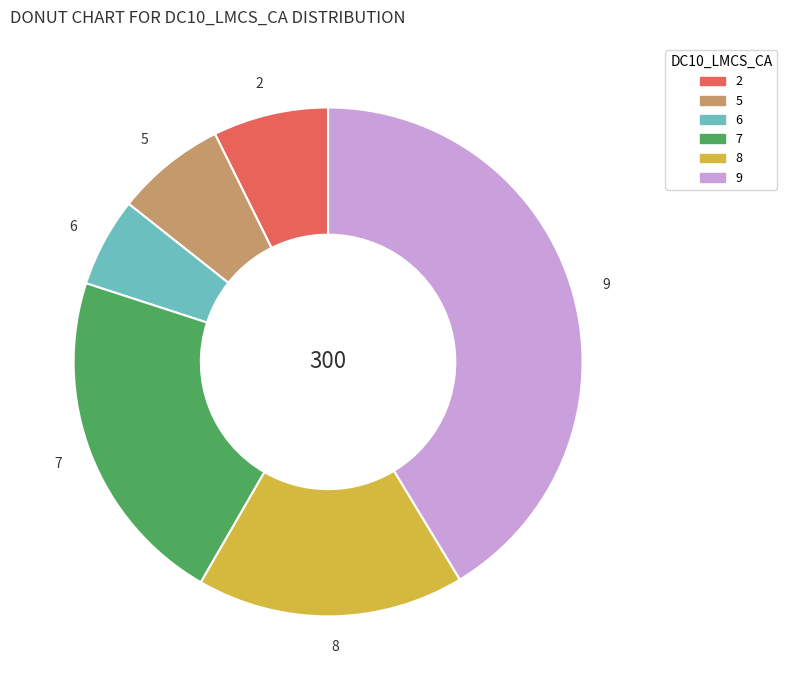

What is the ratio of the value at 6 to the value at 2?

0.8